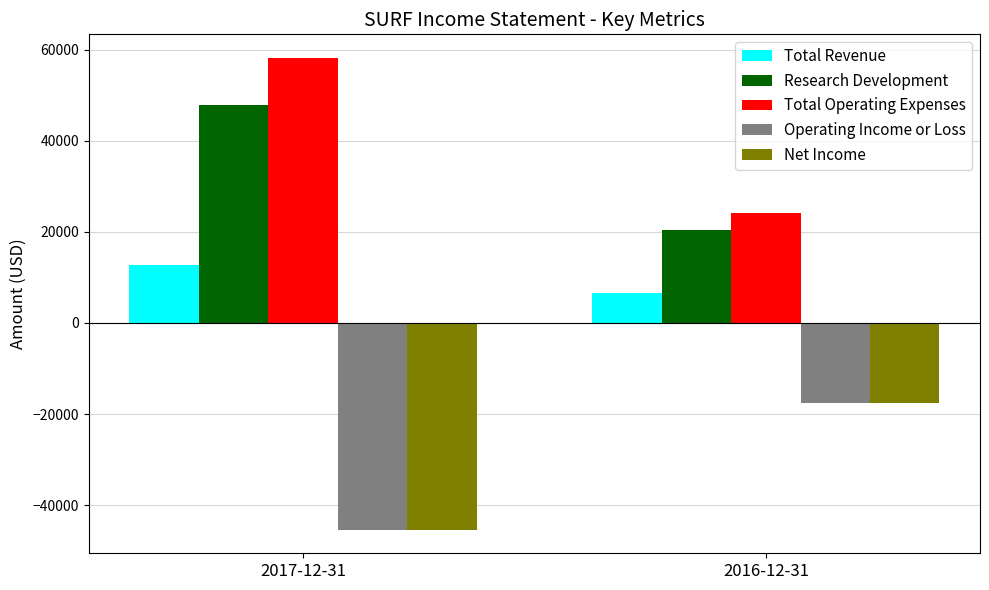

What is the label of the 2nd bar from the right?

2017-12-31